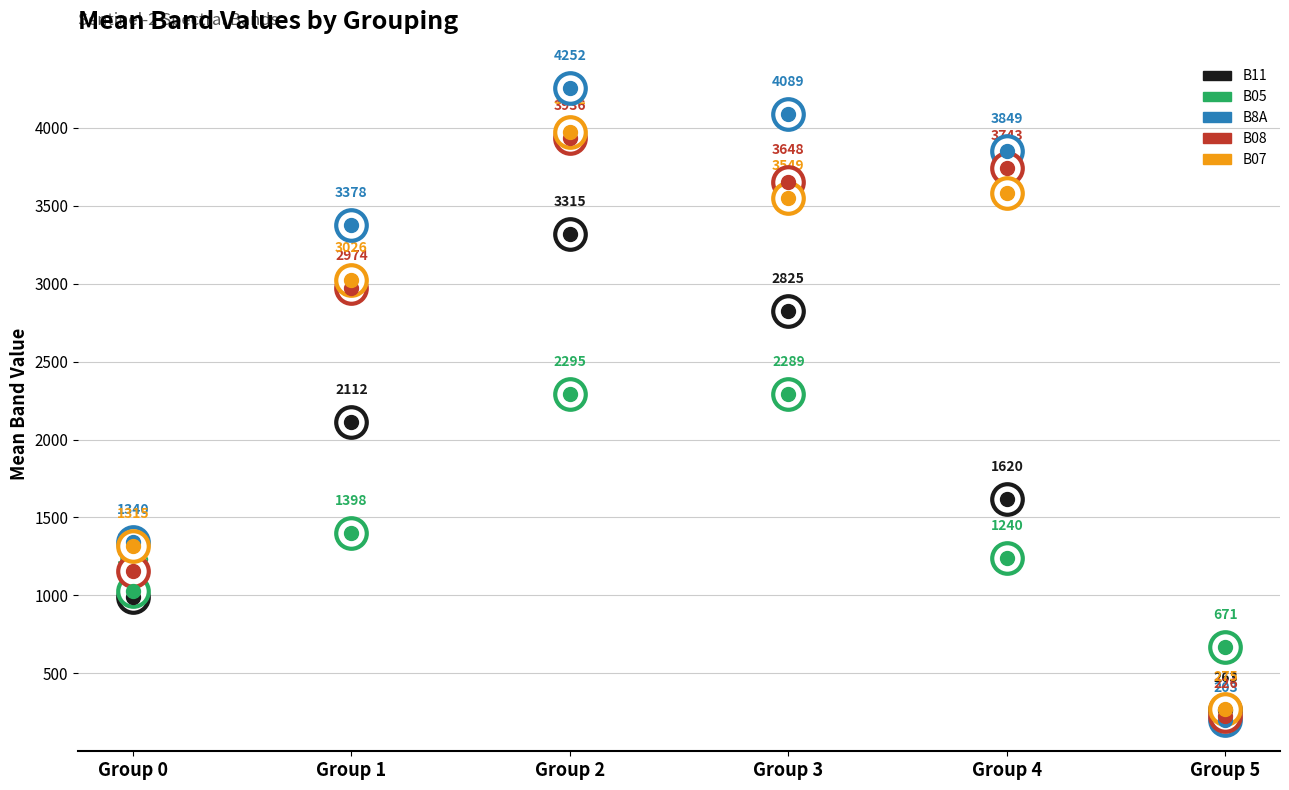

What is the total value across all series at Group 3?

16400.5